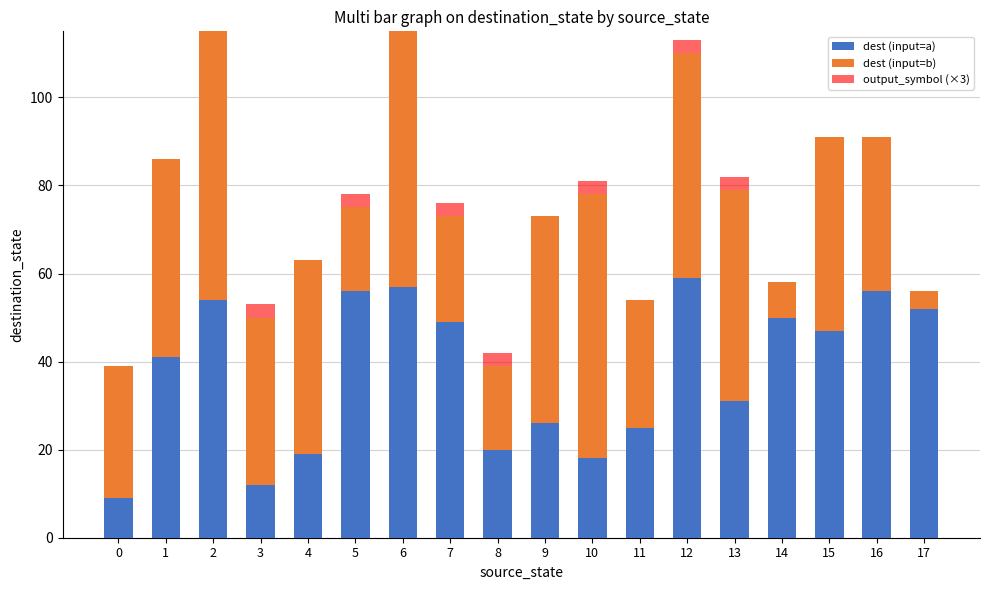

The dest (input=a) series shows 73 at 5. True or false?

False